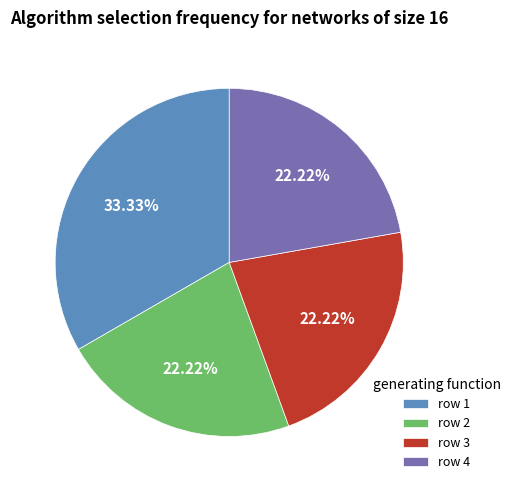

Which category has the biggest portion of the pie?

row 1